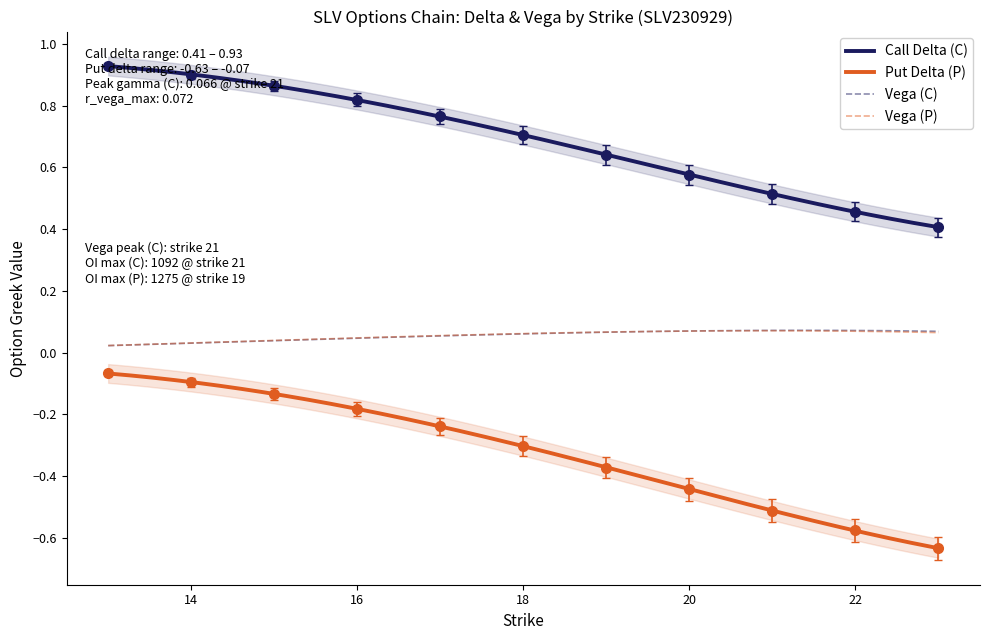

Between 13 and 19, which series saw the biggest shift?

delta_P